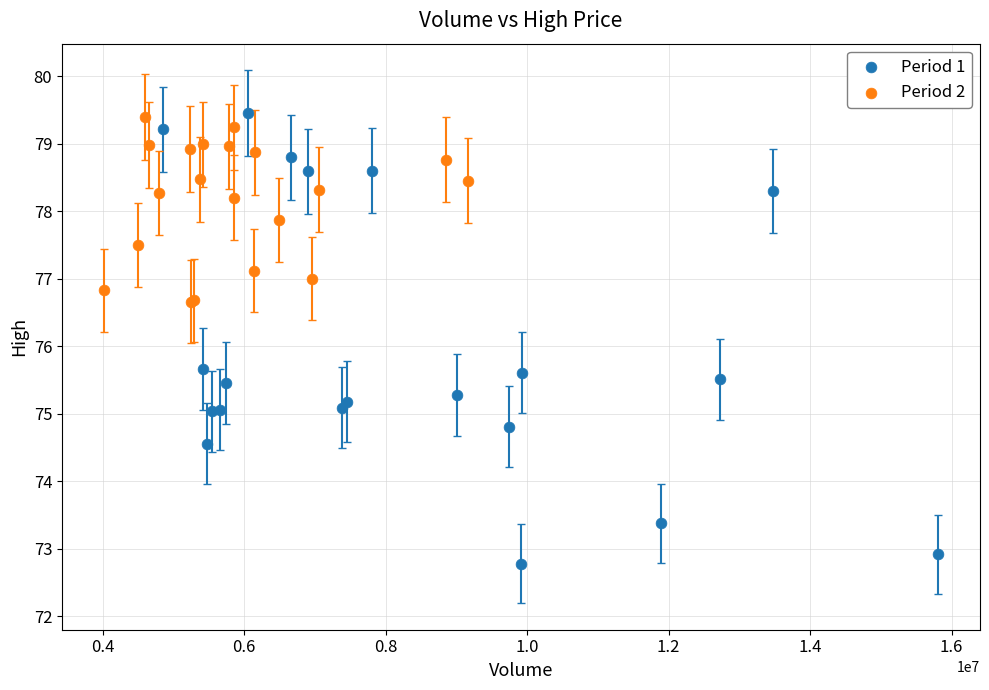

Which series reaches the minimum Y coordinate?

Period 1